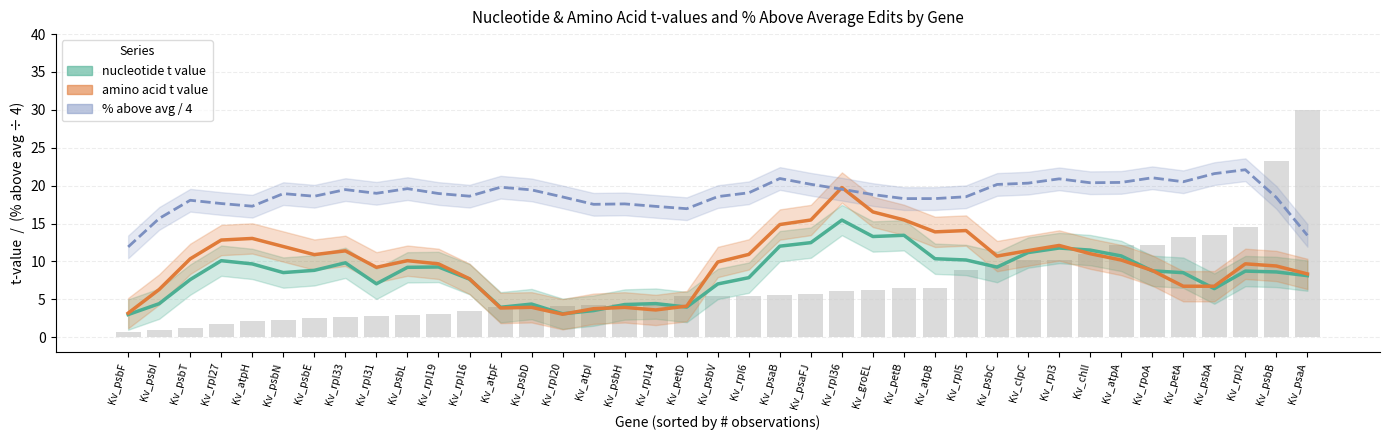

How many values in the amino acid t value series exceed 10?

20